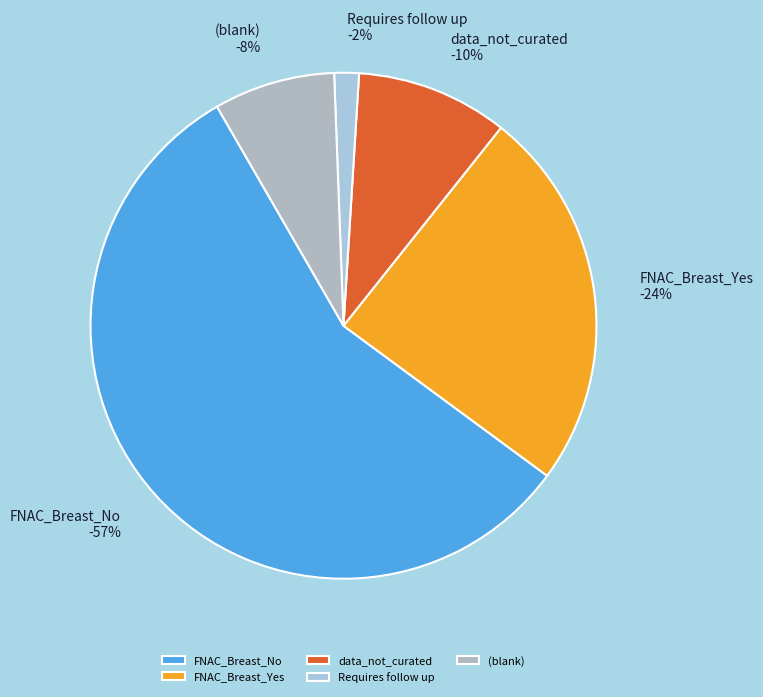

To the nearest percent, what is the difference between the largest and smallest slice percentages?

55%